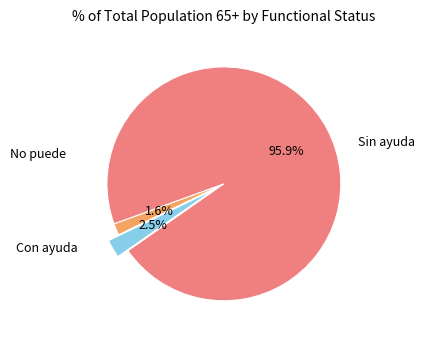

Does any single category account for the majority?

Yes